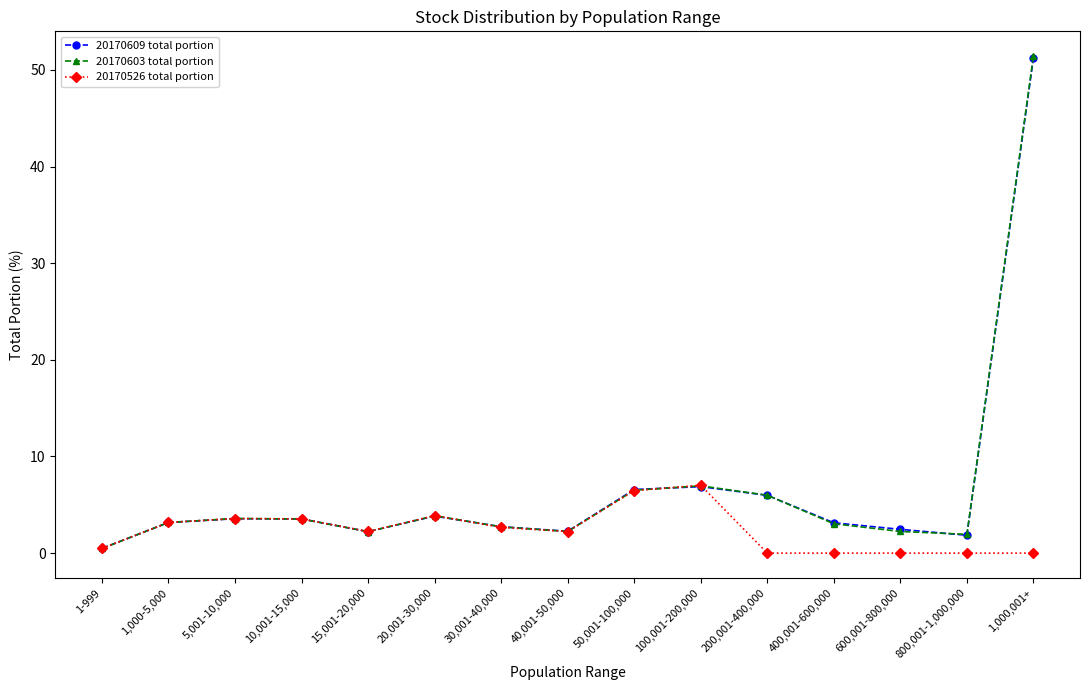

At how many categories does at least one series exceed 15?

1